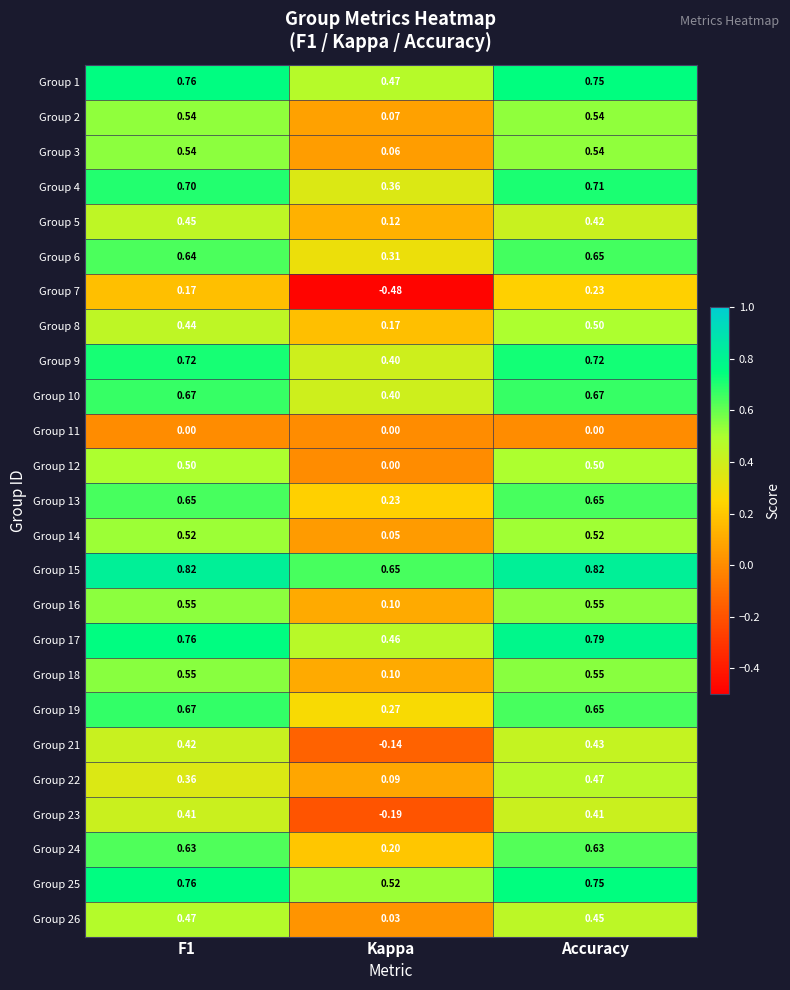

How many distinct data groups are displayed?

25